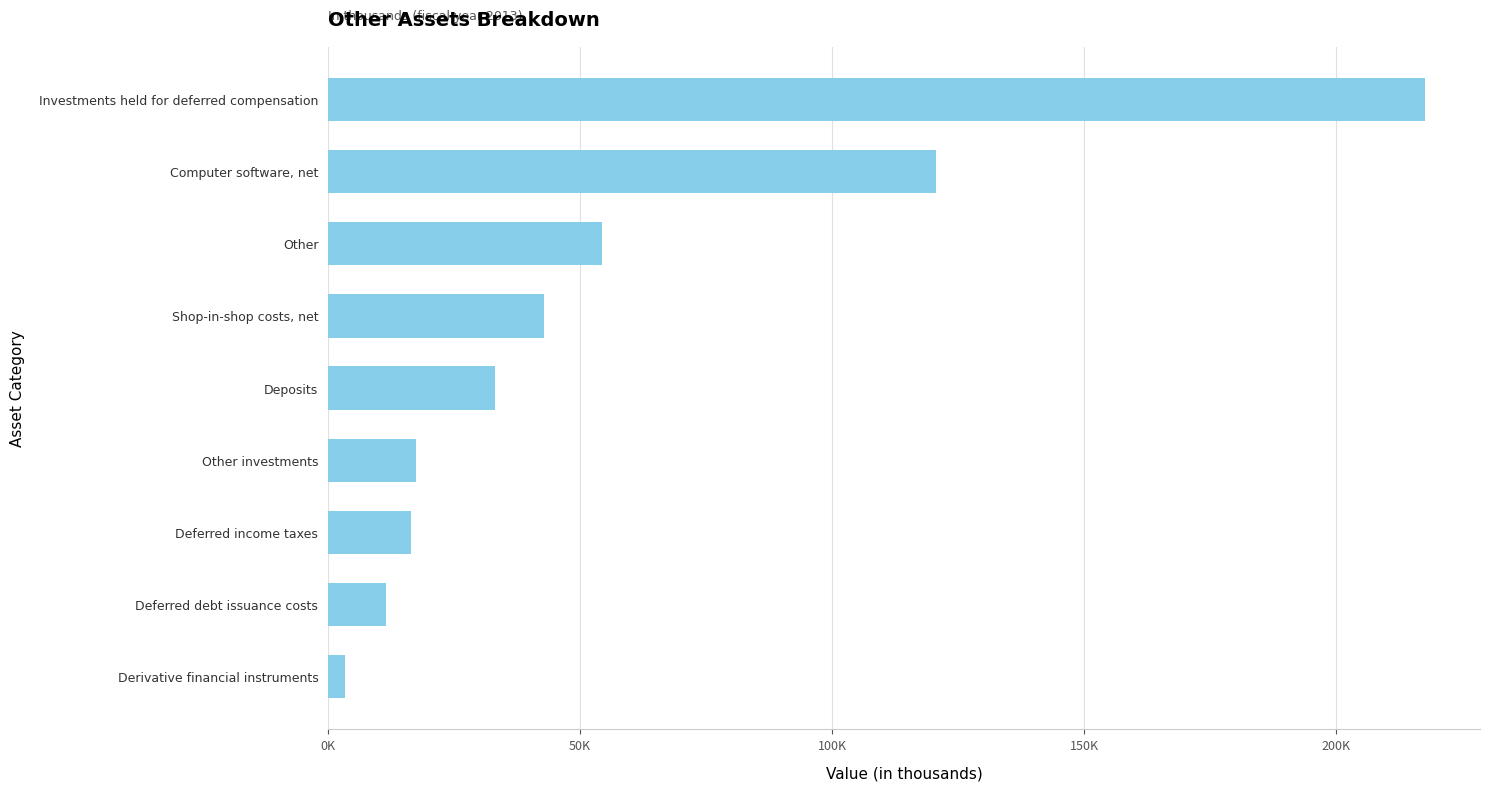

Is it true that the value at Investments held for deferred compensation is 123177?

False